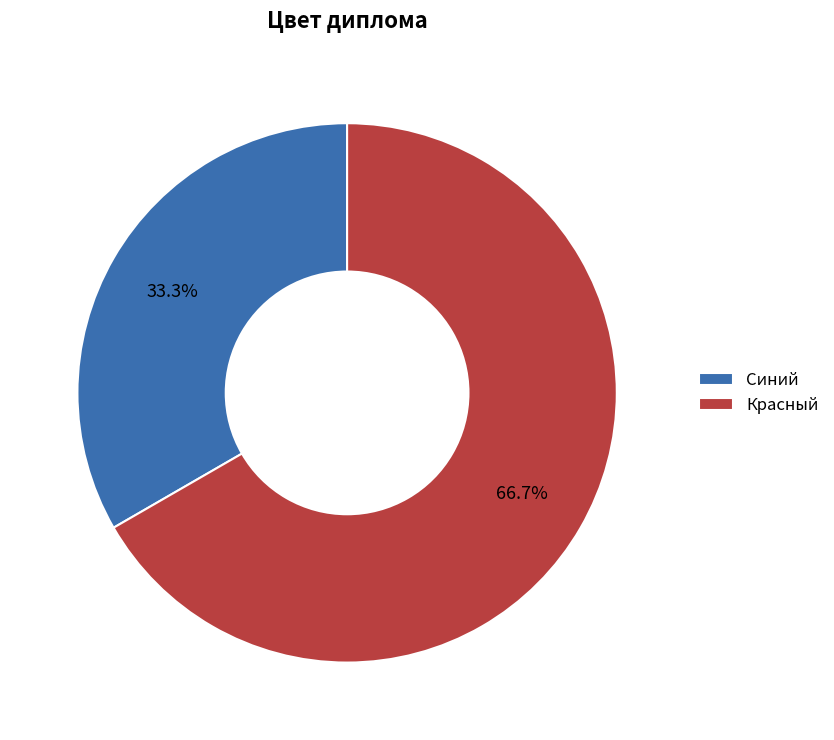

What percentage is the Красный slice, to the nearest percent?

67%